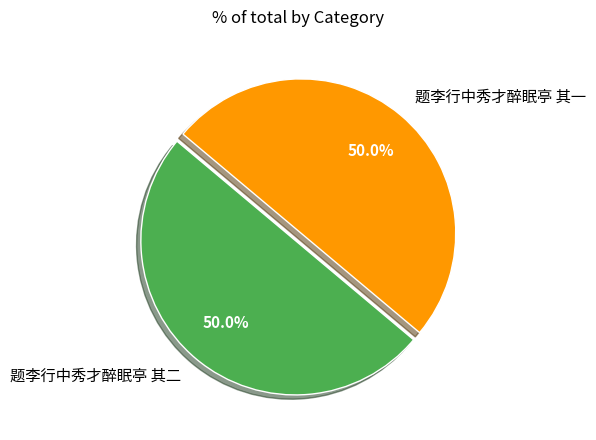

The 题李行中秀才醉眠亭 其二 slice represents 50% of the pie. True or false?

True